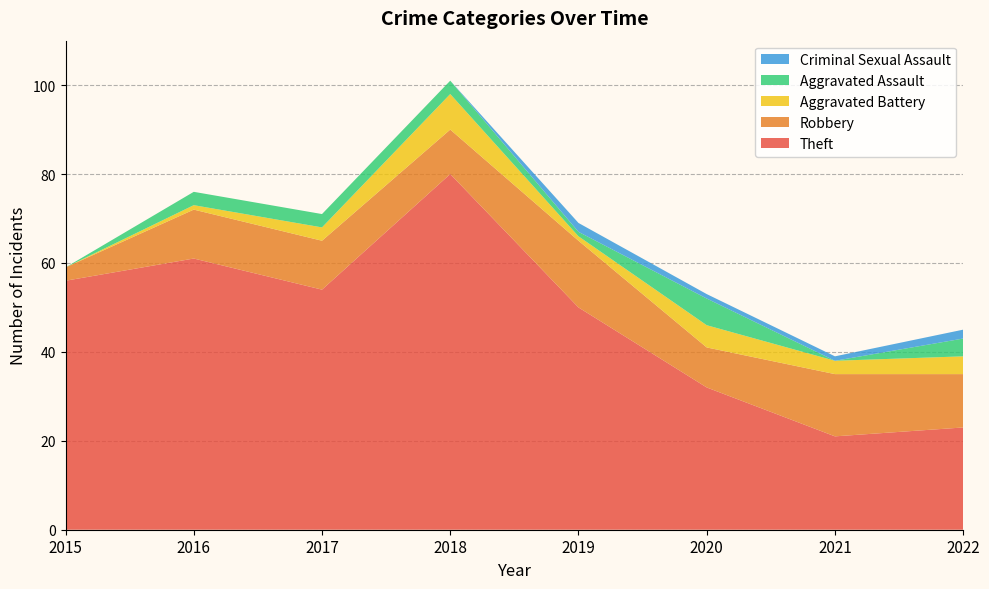

Reading left to right, transcribe all the data shown in this chart.

Theft: 2015=56	2016=61	2017=54	2018=80	2019=50	2020=32	2021=21	2022=23
Robbery: 2015=3	2016=11	2017=11	2018=10	2019=15	2020=9	2021=14	2022=12
Aggravated Battery: 2015=0	2016=1	2017=3	2018=8	2019=1	2020=5	2021=3	2022=4
Aggravated Assault: 2015=0	2016=3	2017=3	2018=3	2019=1	2020=6	2021=0	2022=4
Criminal Sexual Assault: 2015=0	2016=0	2017=0	2018=0	2019=2	2020=1	2021=1	2022=2